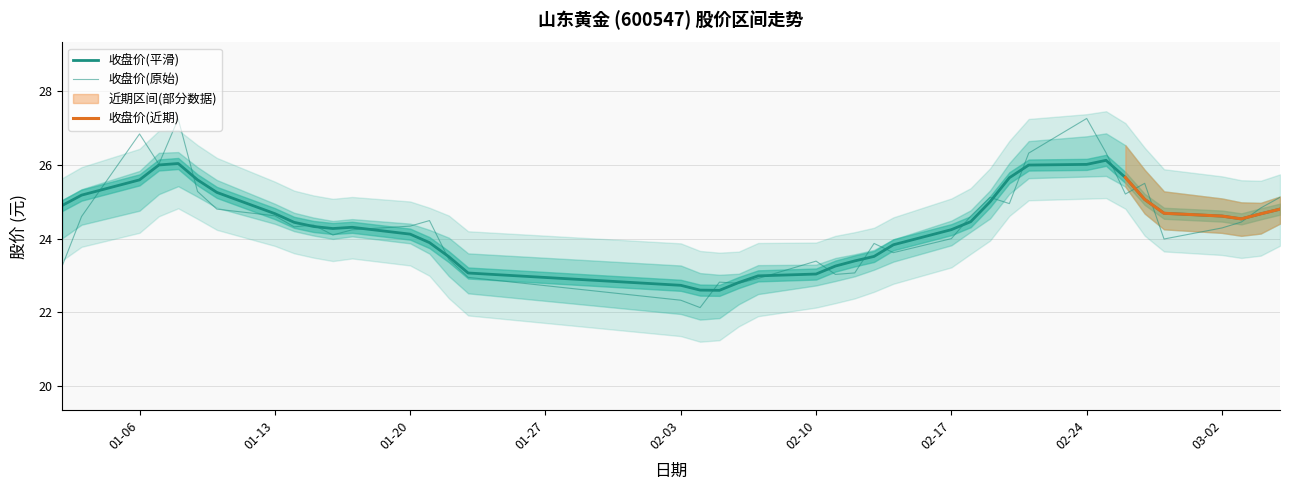

What position from the right is 2020-03-04?

2